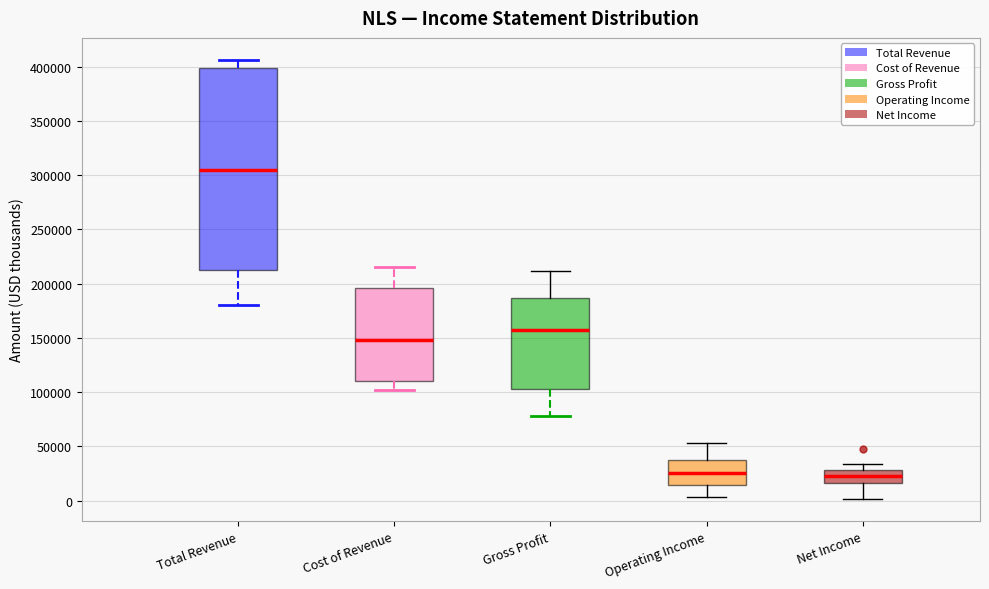

Where does the lower whisker of the box for Operating Income end on the y-axis? The values are not printed on the chart, so give them approximately, as read against the axis.

5000